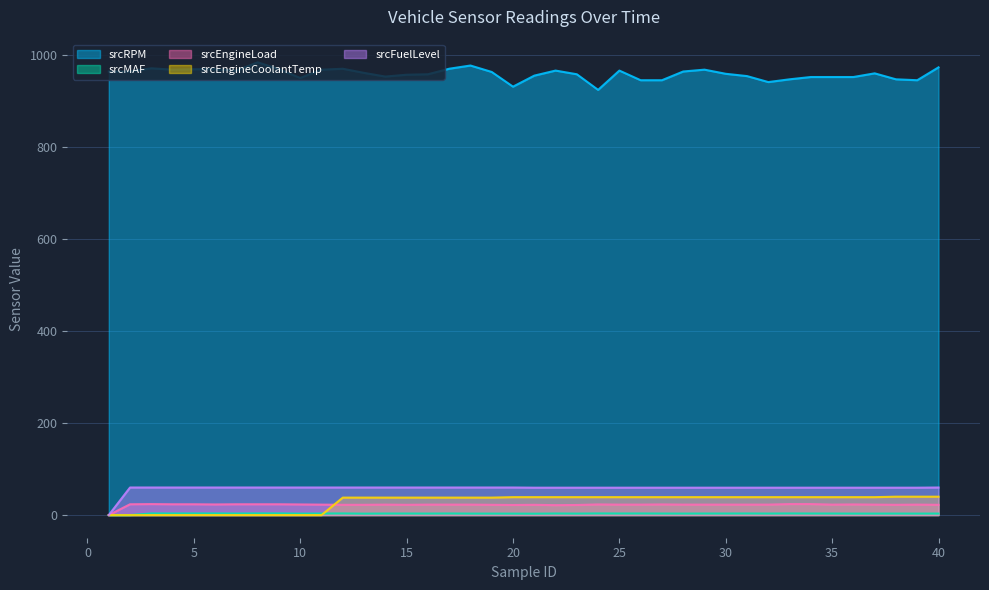

True or false: srcMAF and srcFuelLevel intersect in this chart.

False